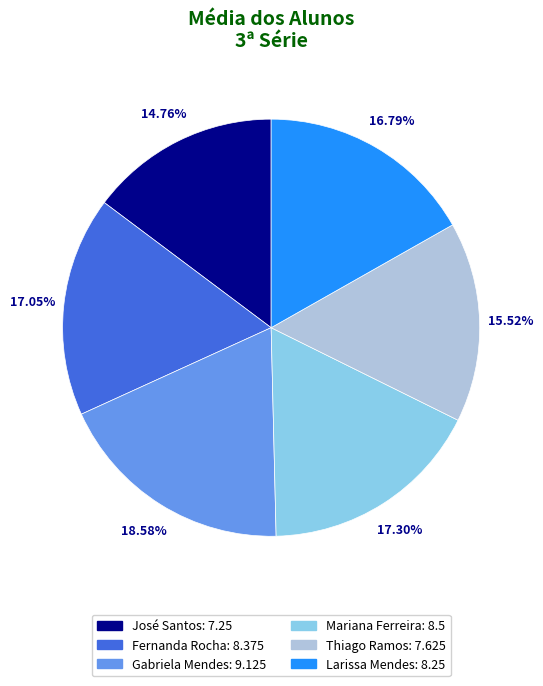

What percentage is the Larissa Mendes slice, to the nearest percent?

17%